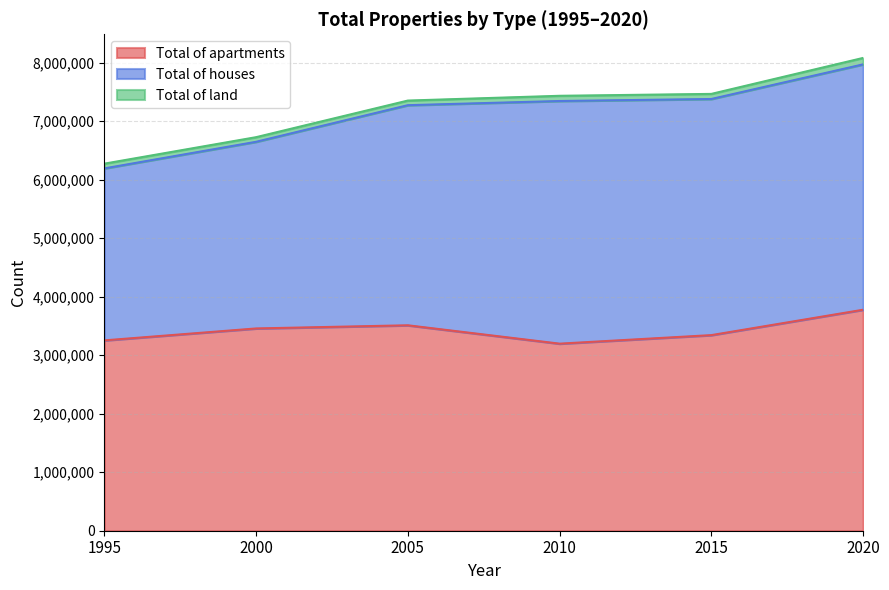

Which category has the lowest value in the Total of land series?

2000